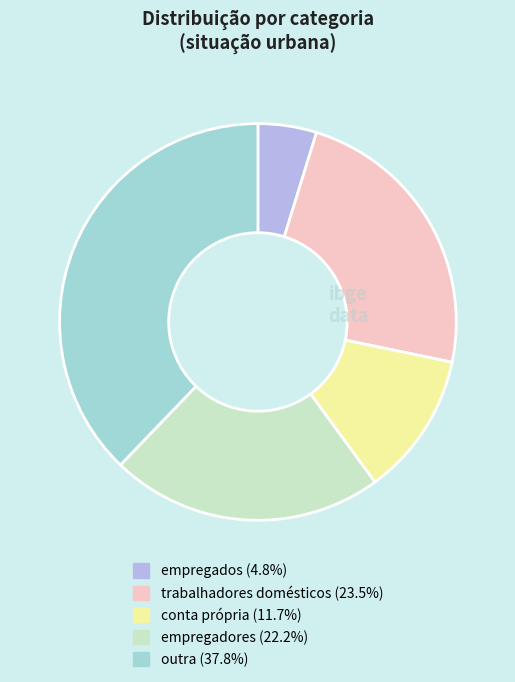

What is the smallest slice in the pie chart?

empregados